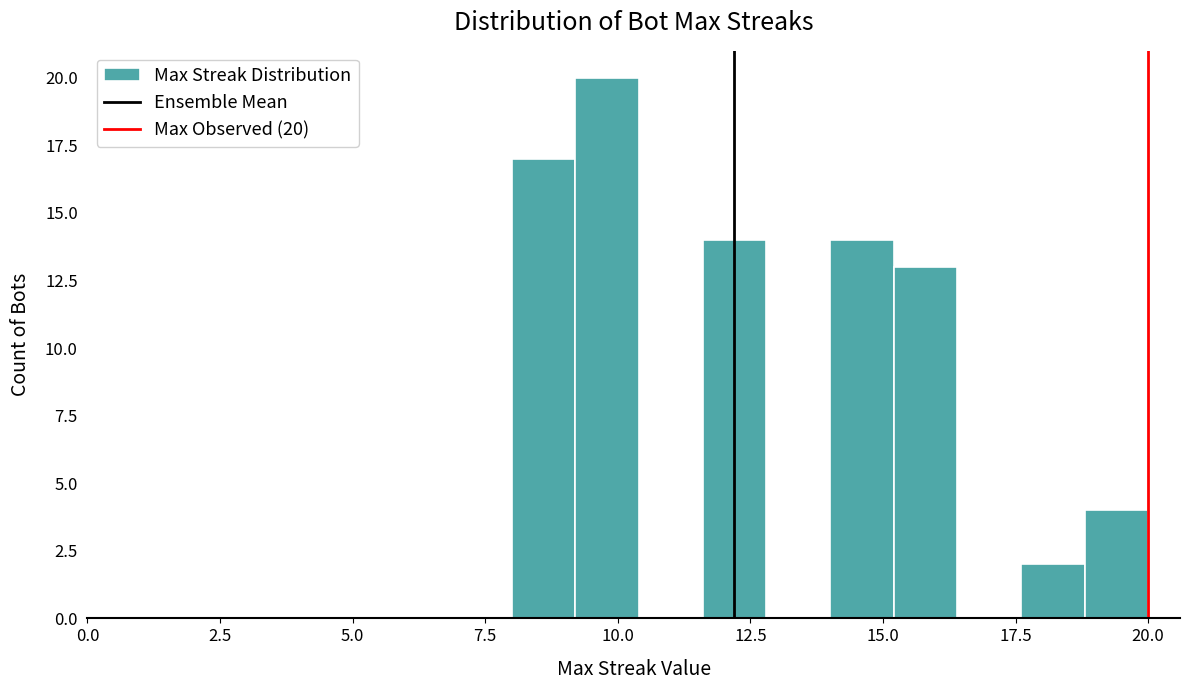

Around what value on the x-axis is the tallest bar? Give the approximate position of its centre, as read against the axis.

10.0